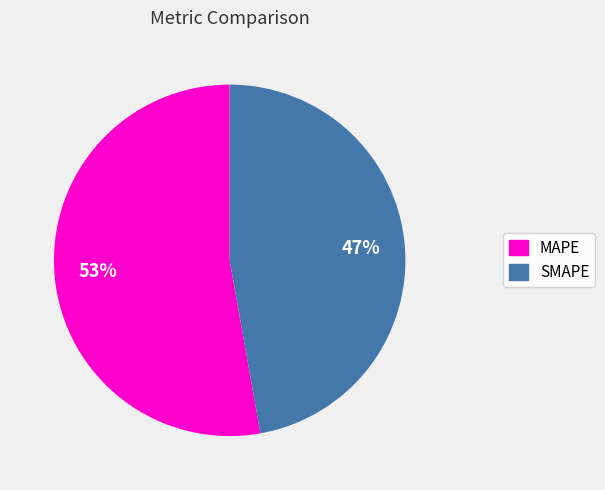

Which has a higher value, SMAPE or MAPE?

MAPE